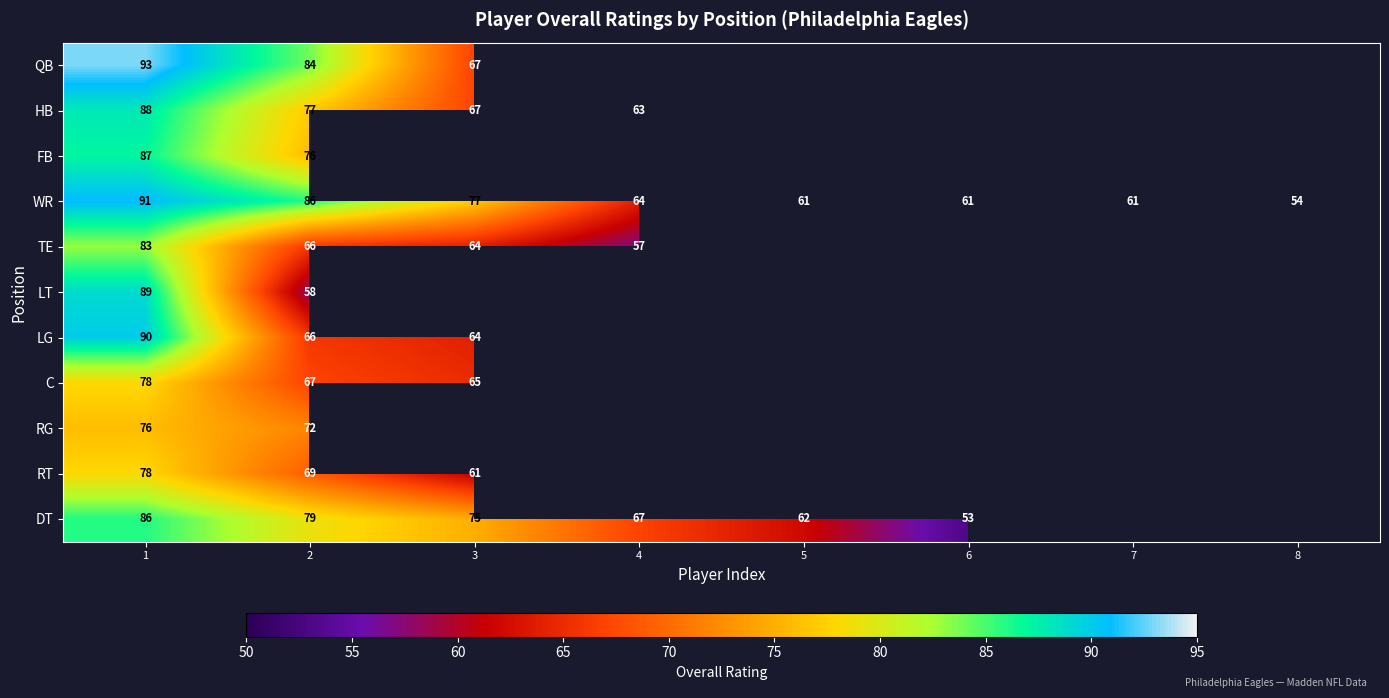

What is the minimum value shown in the chart?

53.0